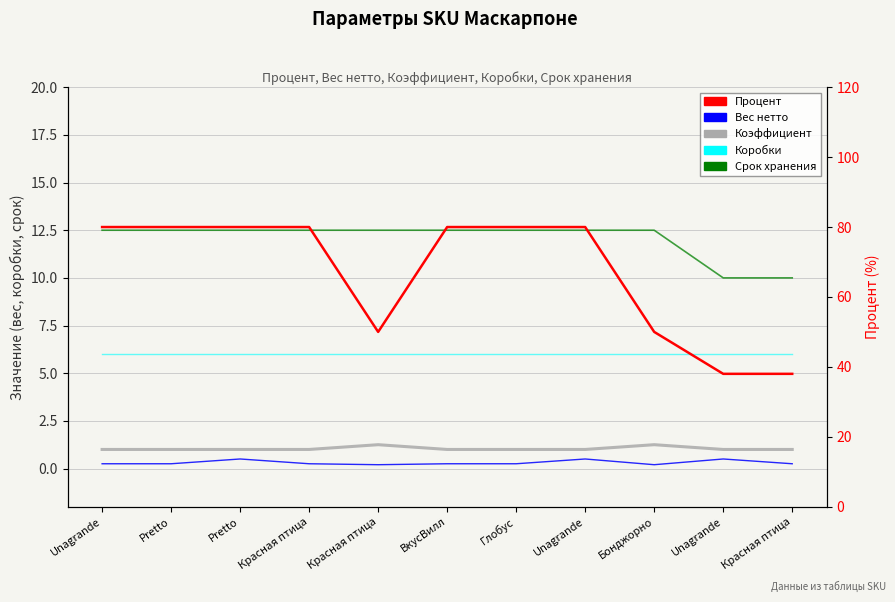

At which label is Срок хранения closest to 11?

Unаgrande